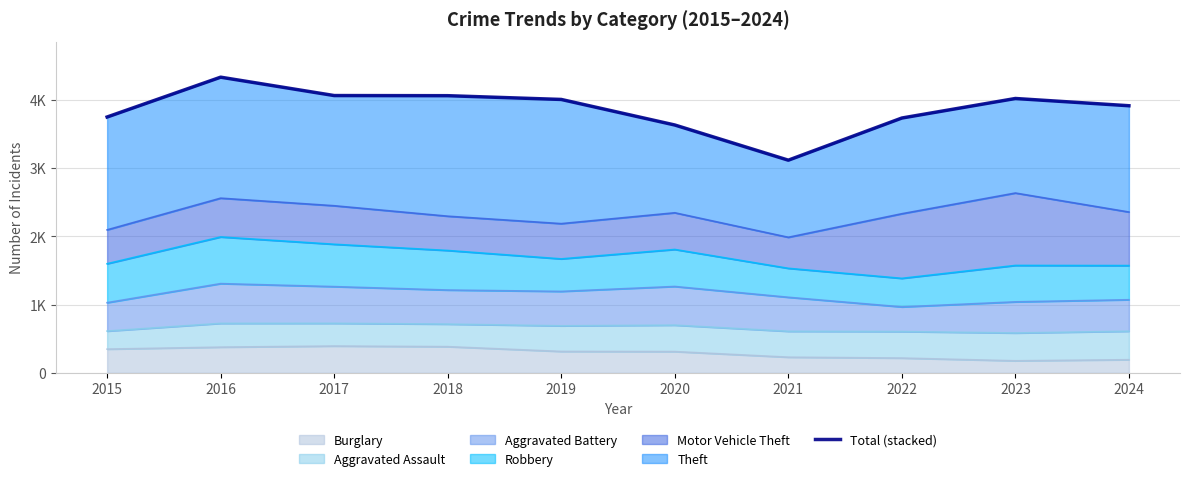

At which category does the data reach its first local peak?

2016